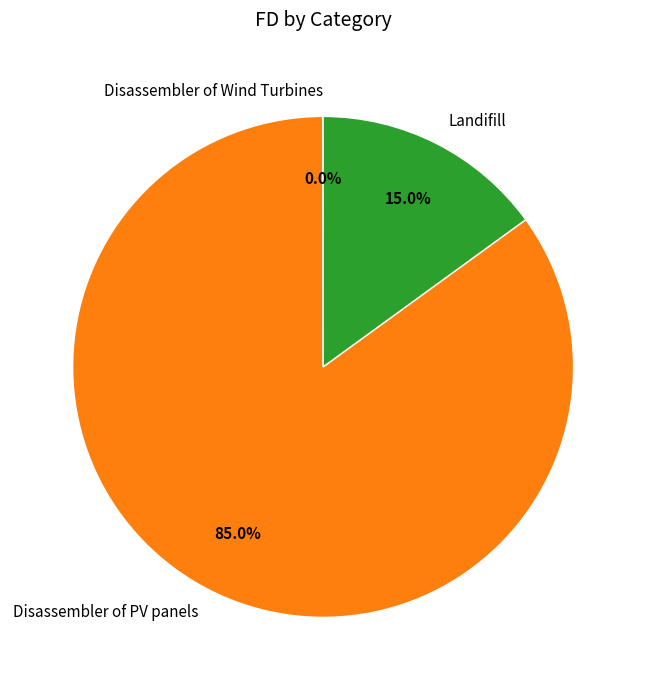

Do Disassembler of PV panels and Landifill together represent more than half of the pie?

Yes